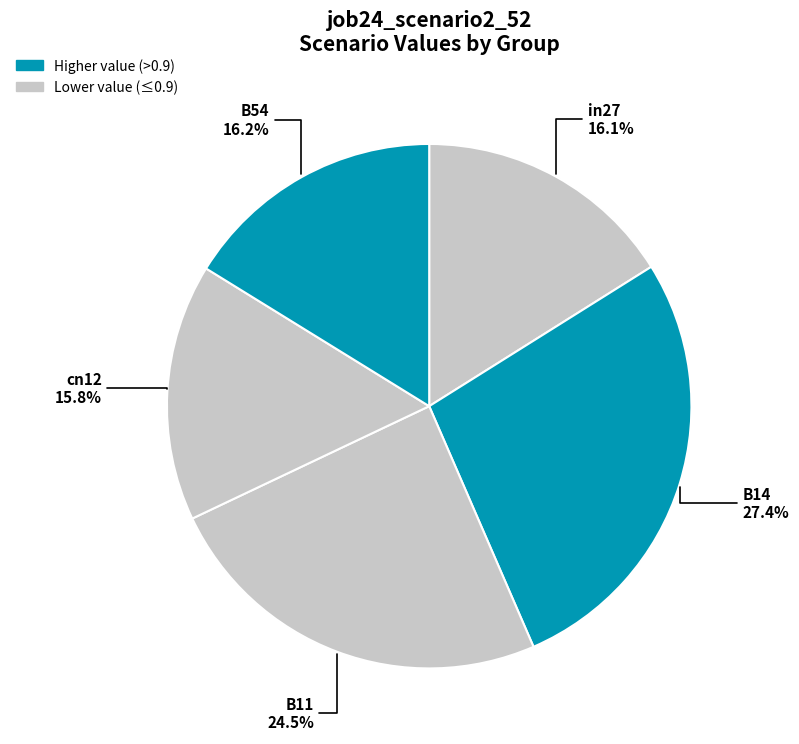

Rank the categories by value from highest to lowest.

B14, B11, B54, in27, cn12